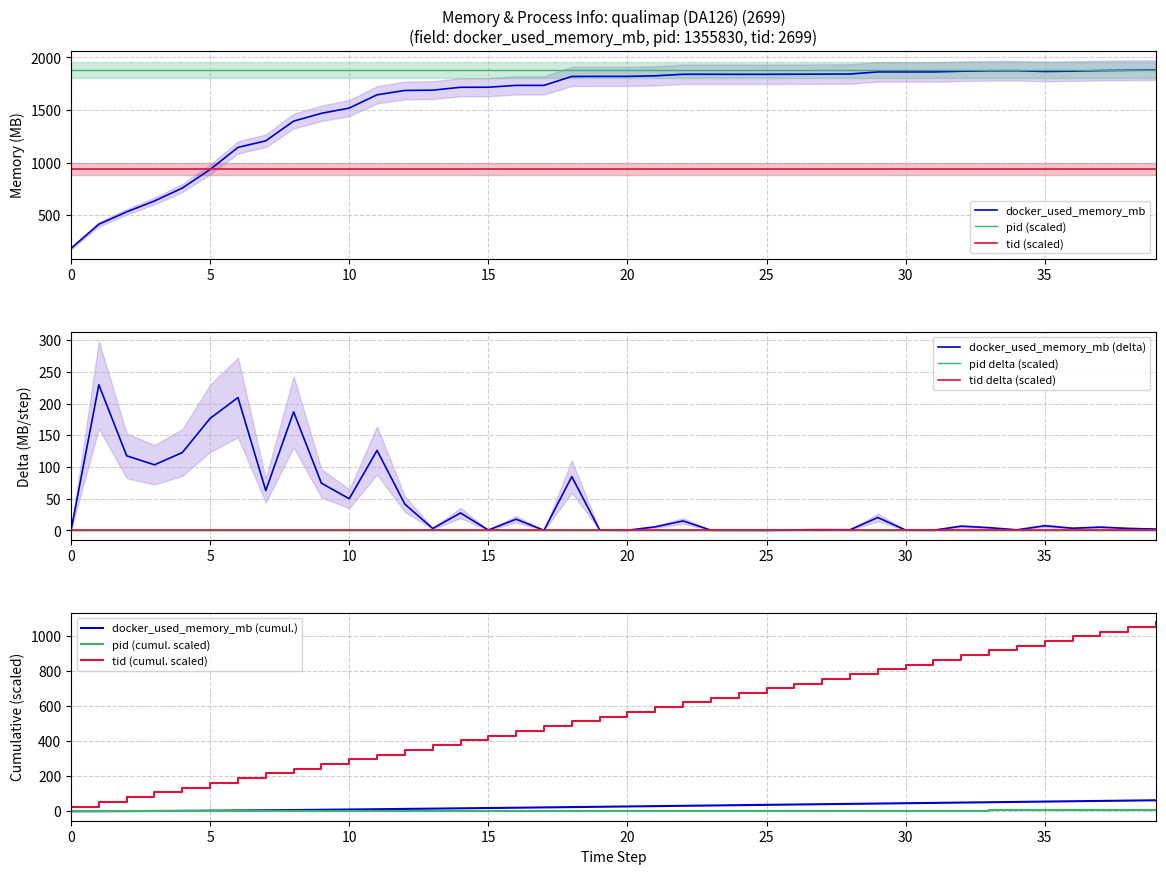

What is the maximum value for tid (scaled)?

940.0